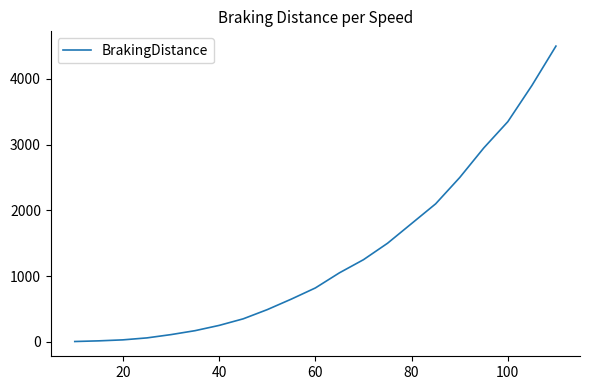

Does the chart have visible grid lines?

No